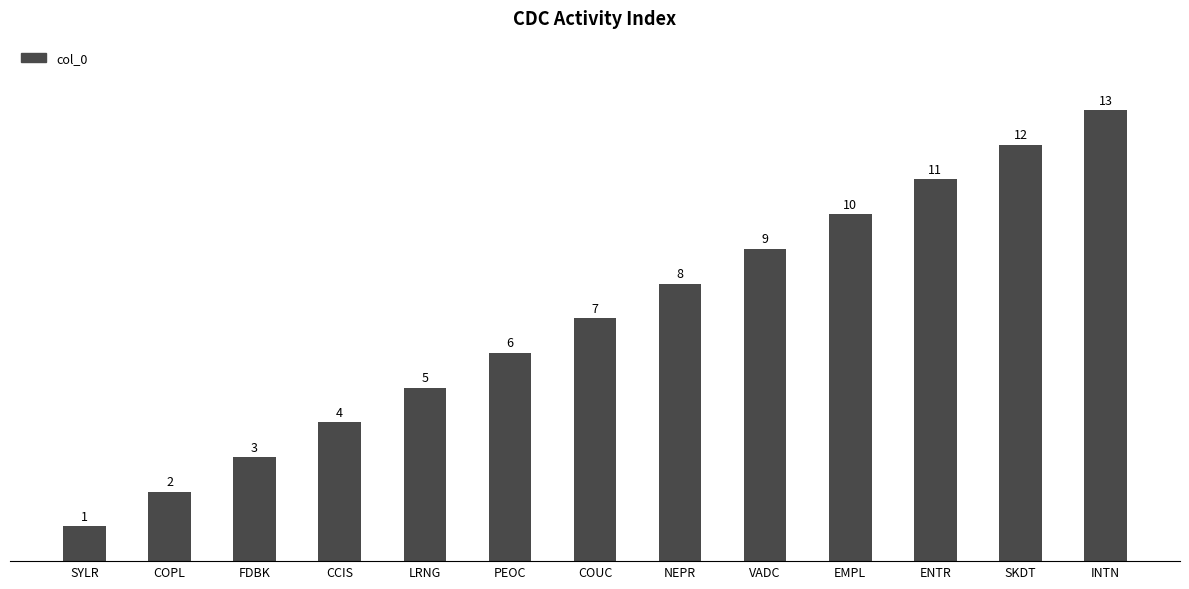

What position from the right is COUC?

7